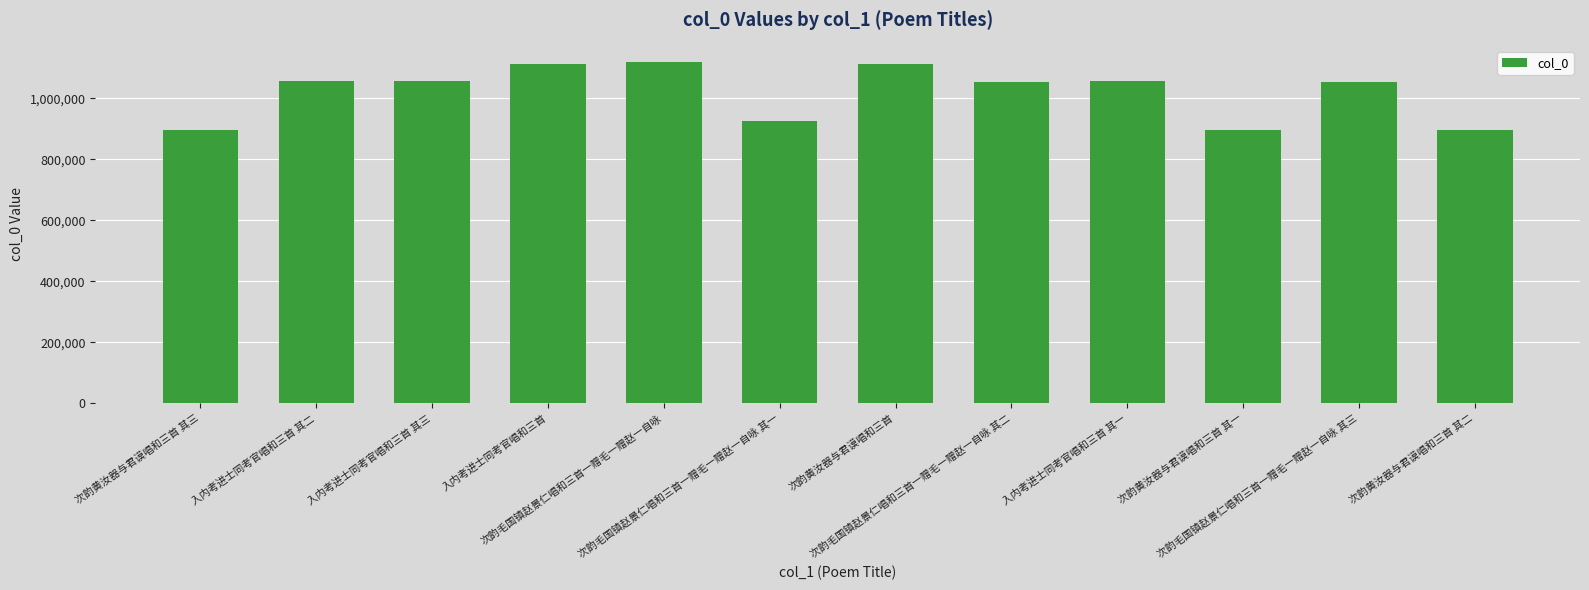

How many series are shown in this chart?

1